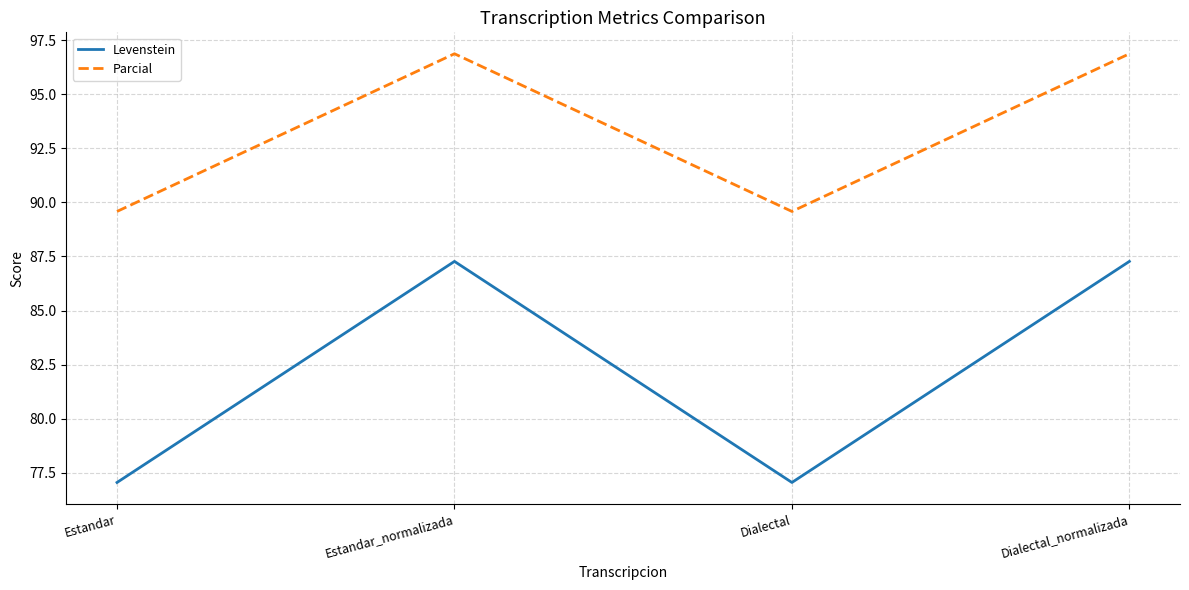

What is the spread (max minus min) of values at Estandar?

12.5